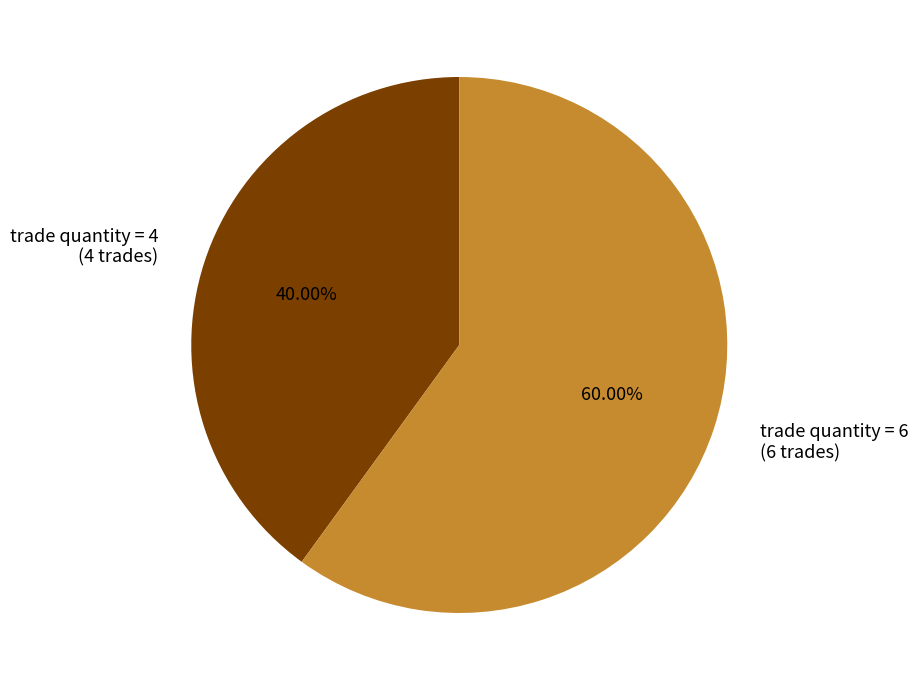

Which slice is the largest?

trade quantity = 6 (6 trades)